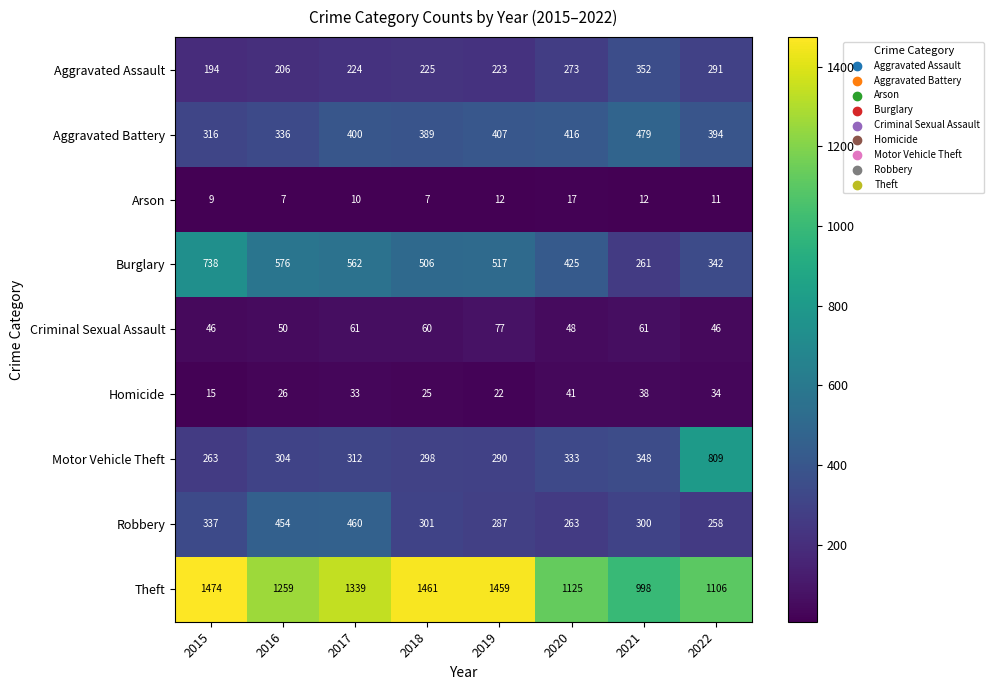

What is the difference between the maximum and minimum values in the Robbery series?

202